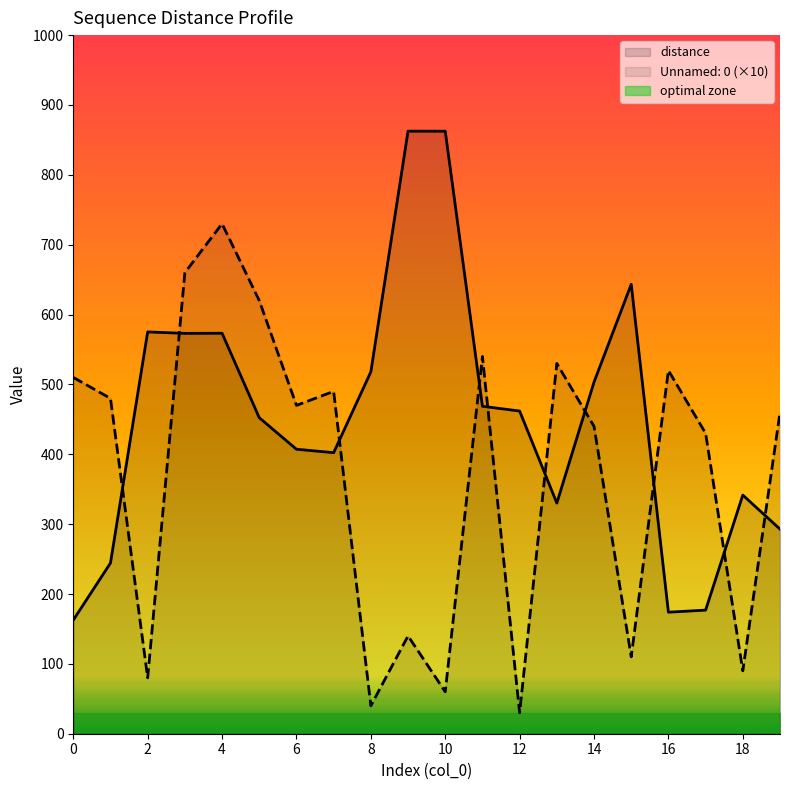

How many data points in distance are less than 461?

10